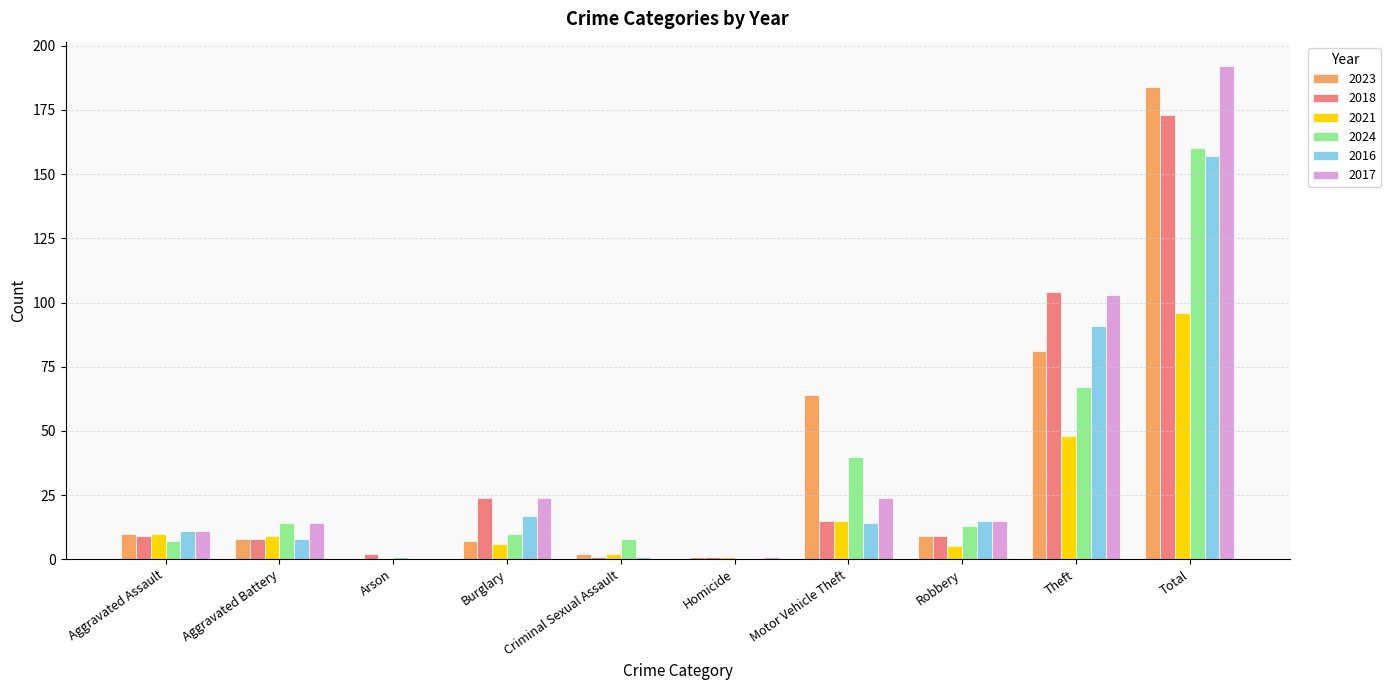

What is the total value across all series at Motor Vehicle Theft?

172